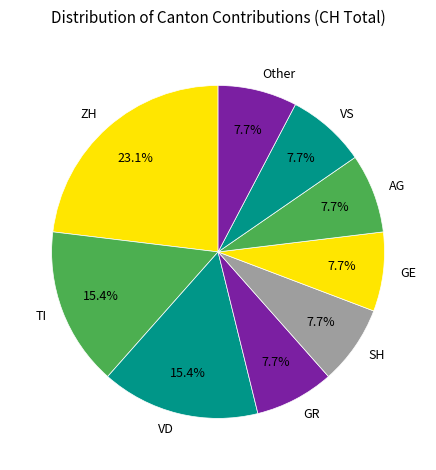

Which slice is the largest?

ZH